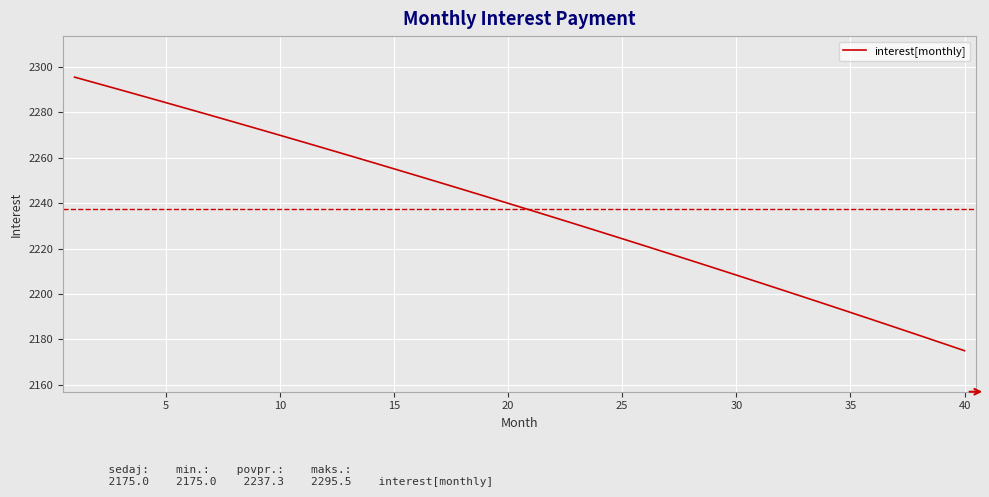

What is the minimum value shown in the chart?

2175.0